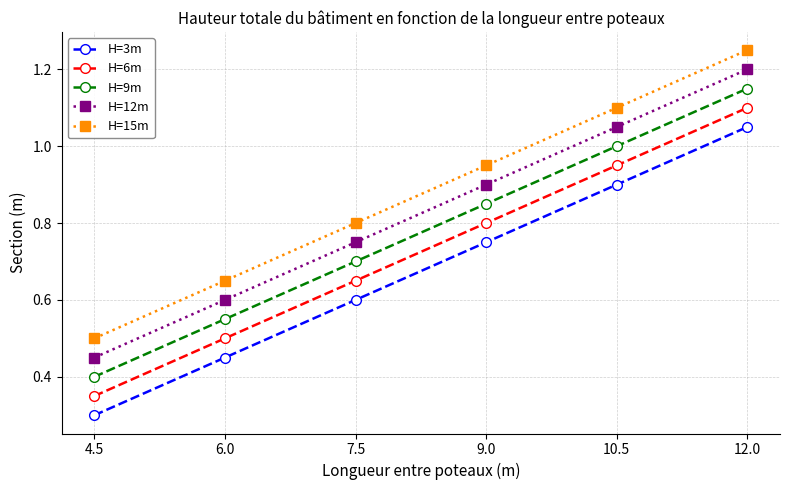

What position from the right is 10.5?

2